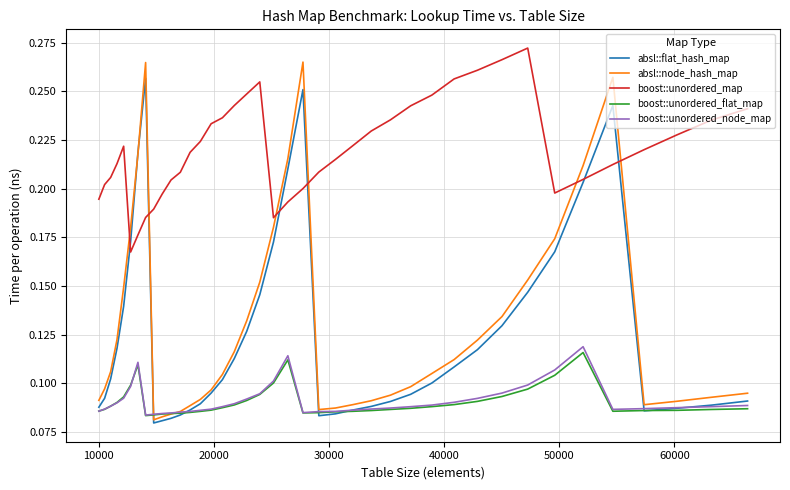

Which series has the largest total across all categories?

boost::unordered_map